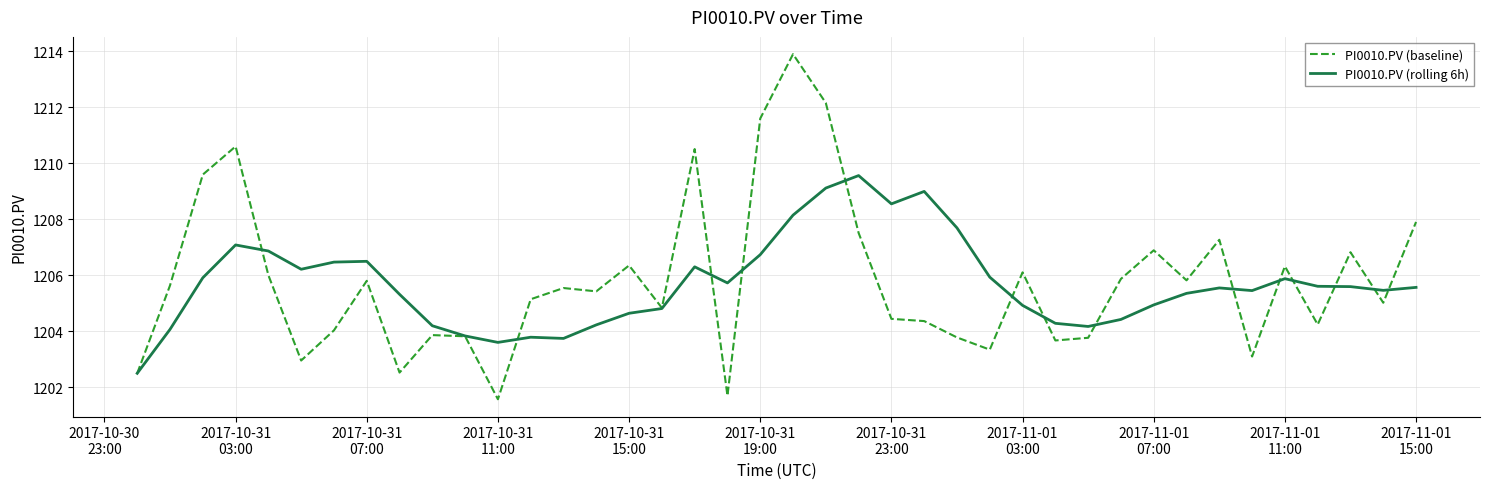

Does the chart have visible grid lines?

Yes